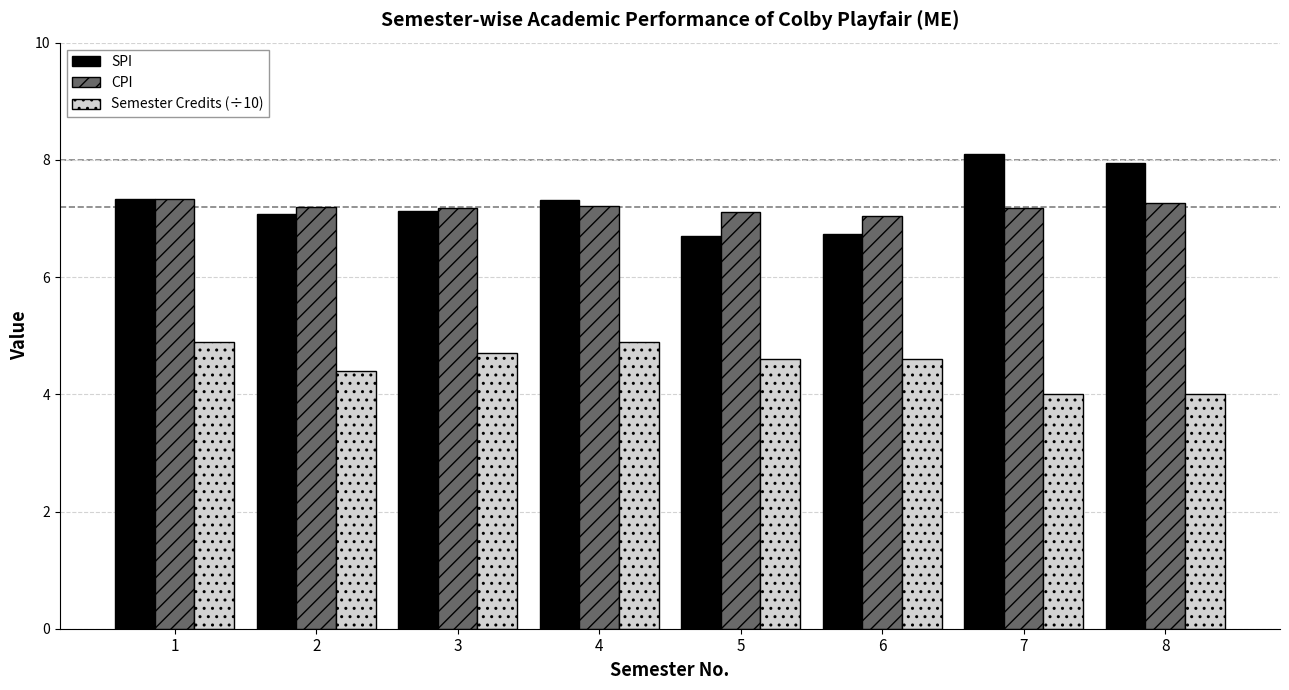

How many bars are there in each group?

3